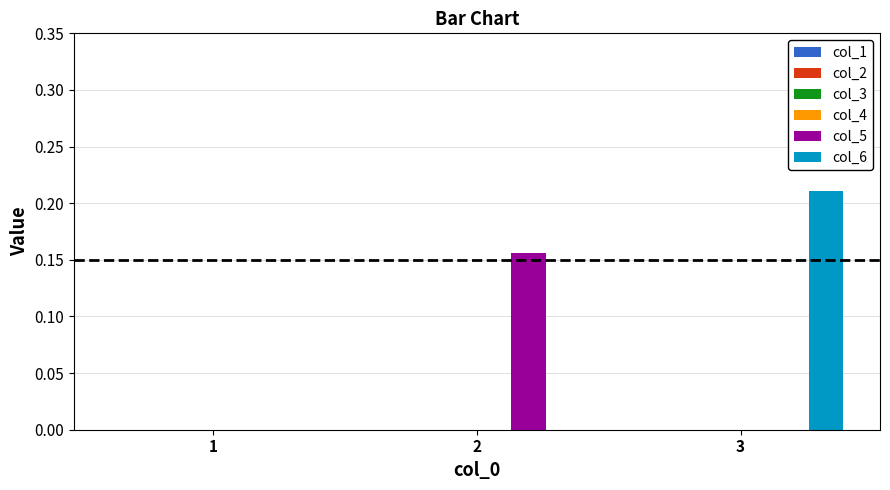

Which series has the largest total across all categories?

col_6